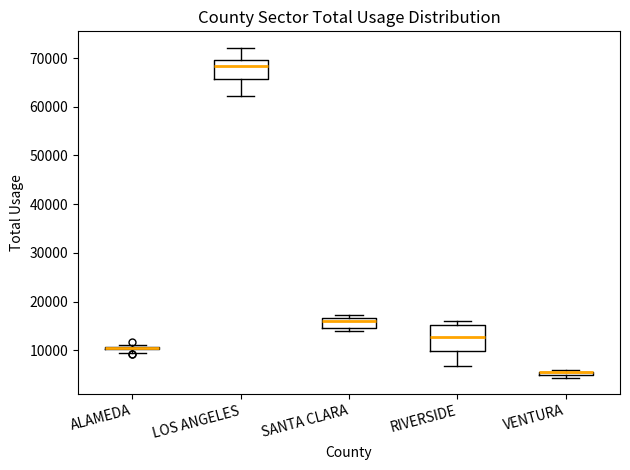

Comparing the boxes themselves (not the whiskers), which one is the tallest?

RIVERSIDE